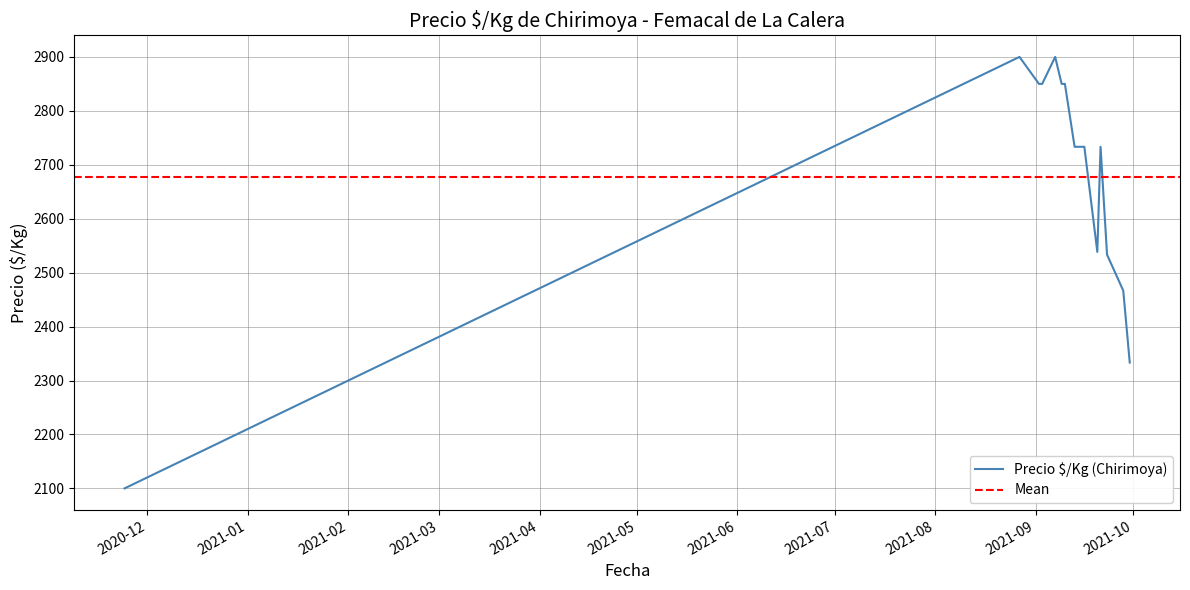

True or false: the data has more than 1 interior local peaks.

True